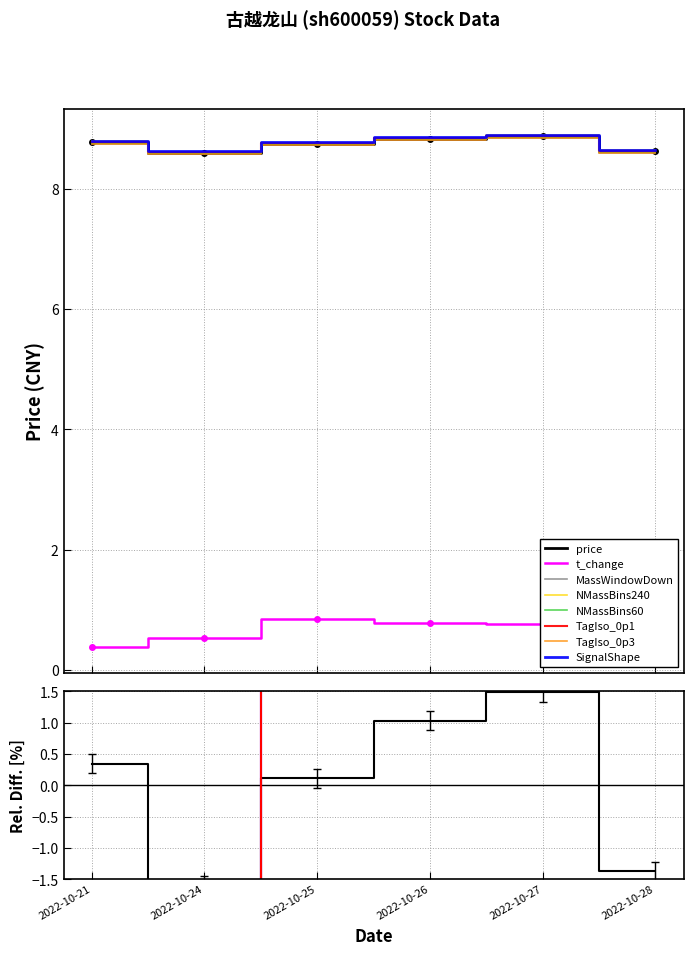

The t_change series shows 1.0 at 2022-10-28. True or false?

False